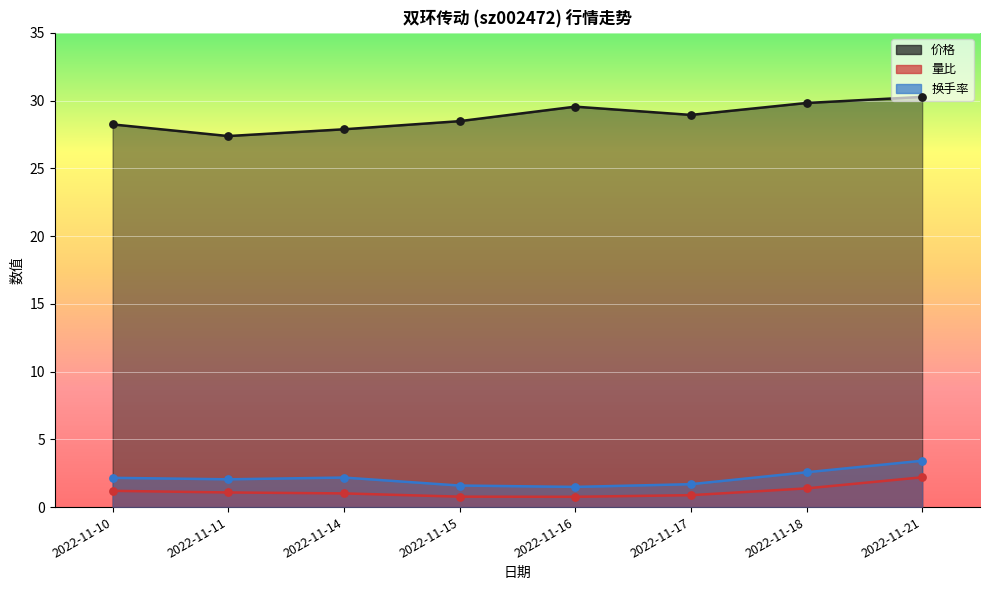

Which series reaches the maximum Y coordinate?

价格